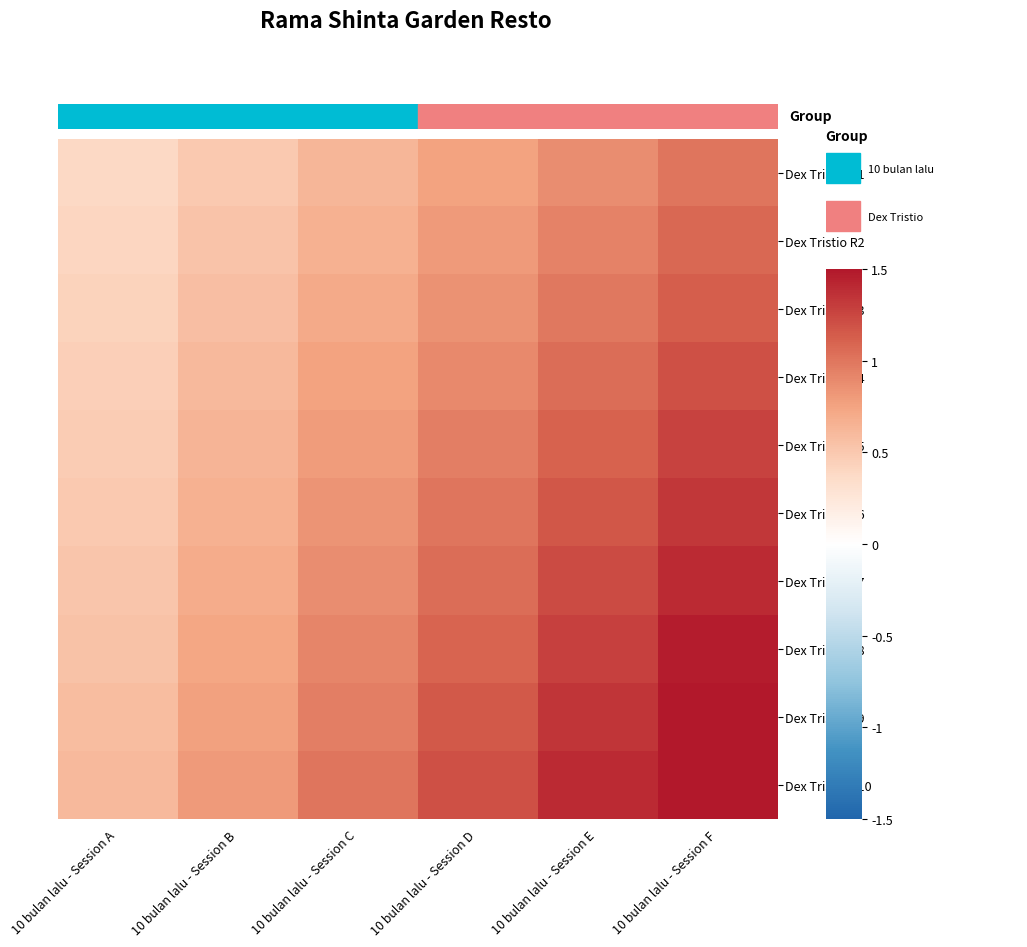

Which series has the largest total across all categories?

Dex Tristio R10